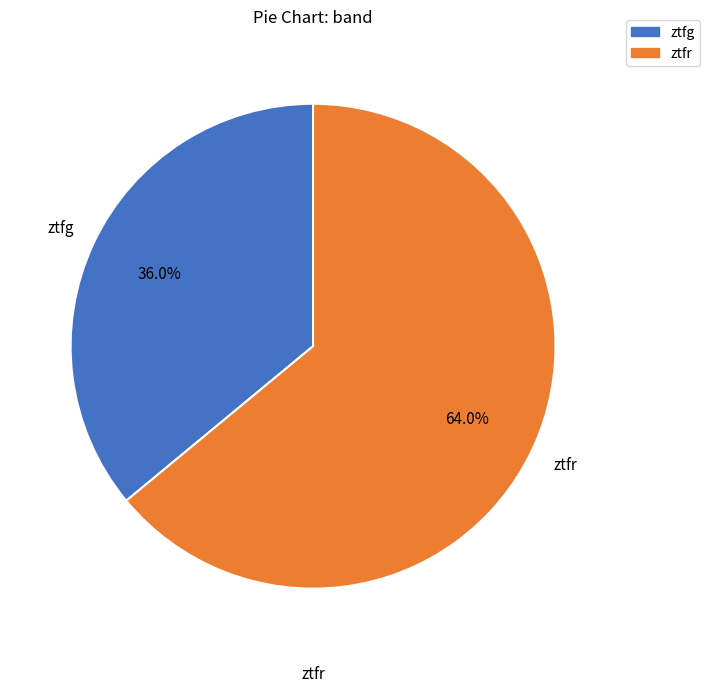

Count the number of slices in the pie.

2